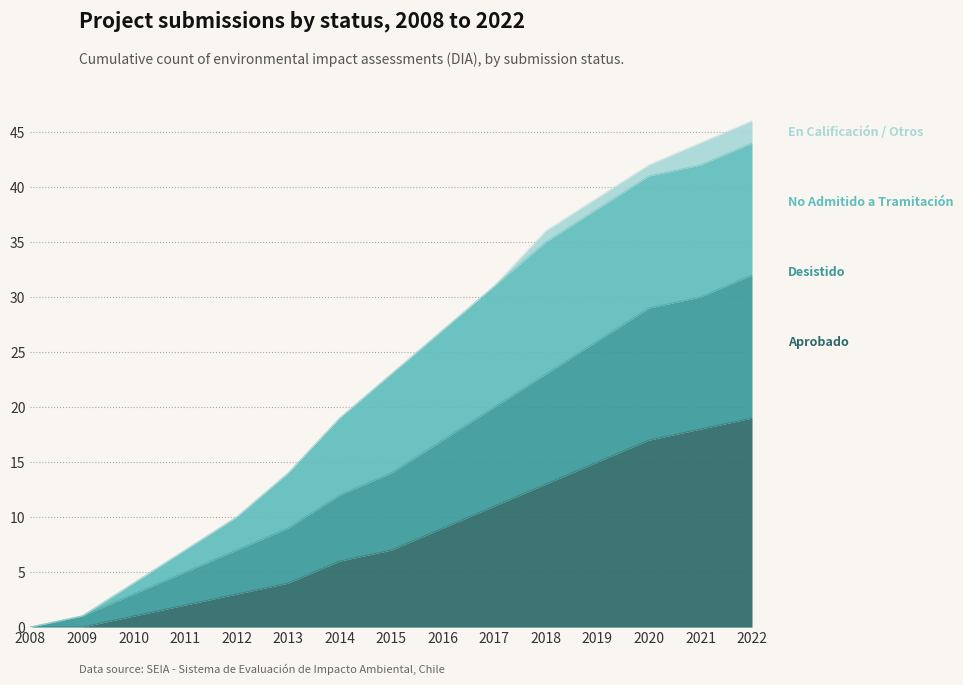

True or false: Aprobado has a value of 28 at 2021.

False